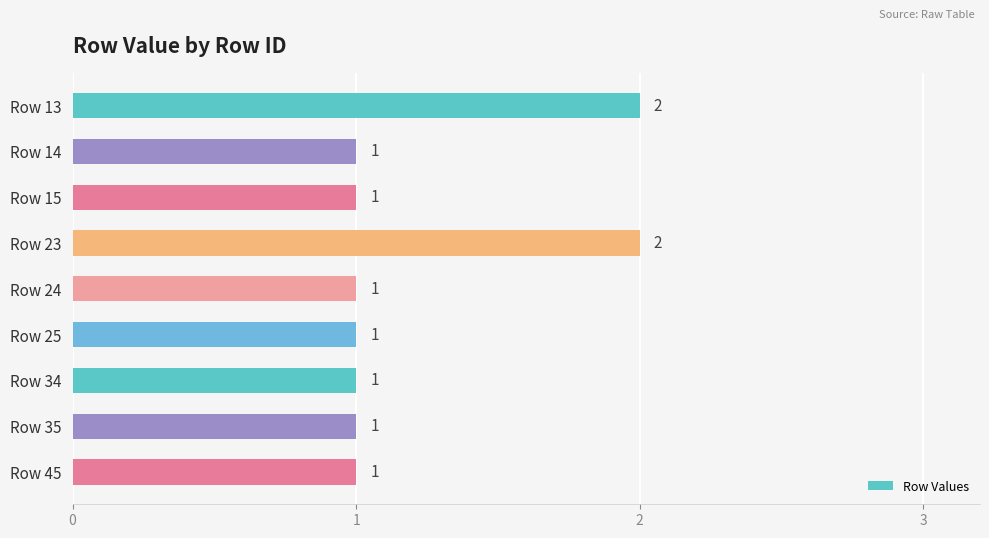

How many values are between 1 and 2?

9